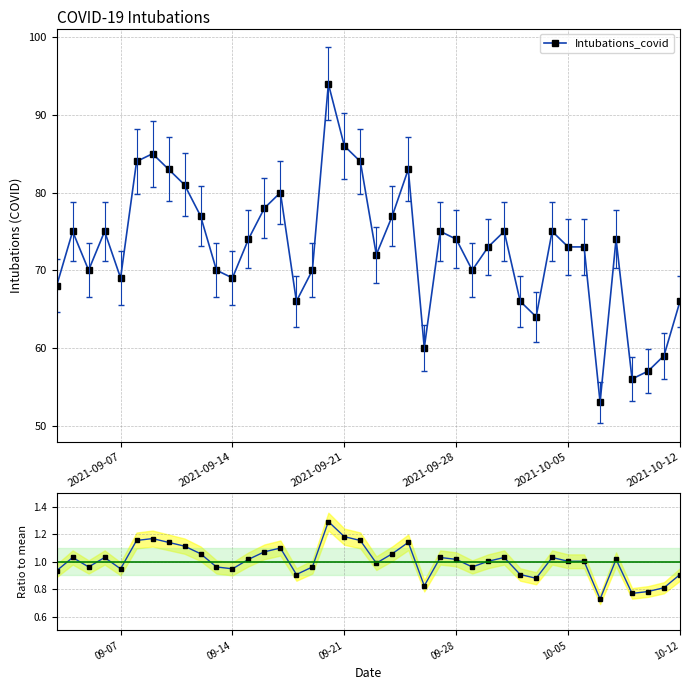

List the series in order of their peak value, highest first.

Intubations_covid, Ratio to mean